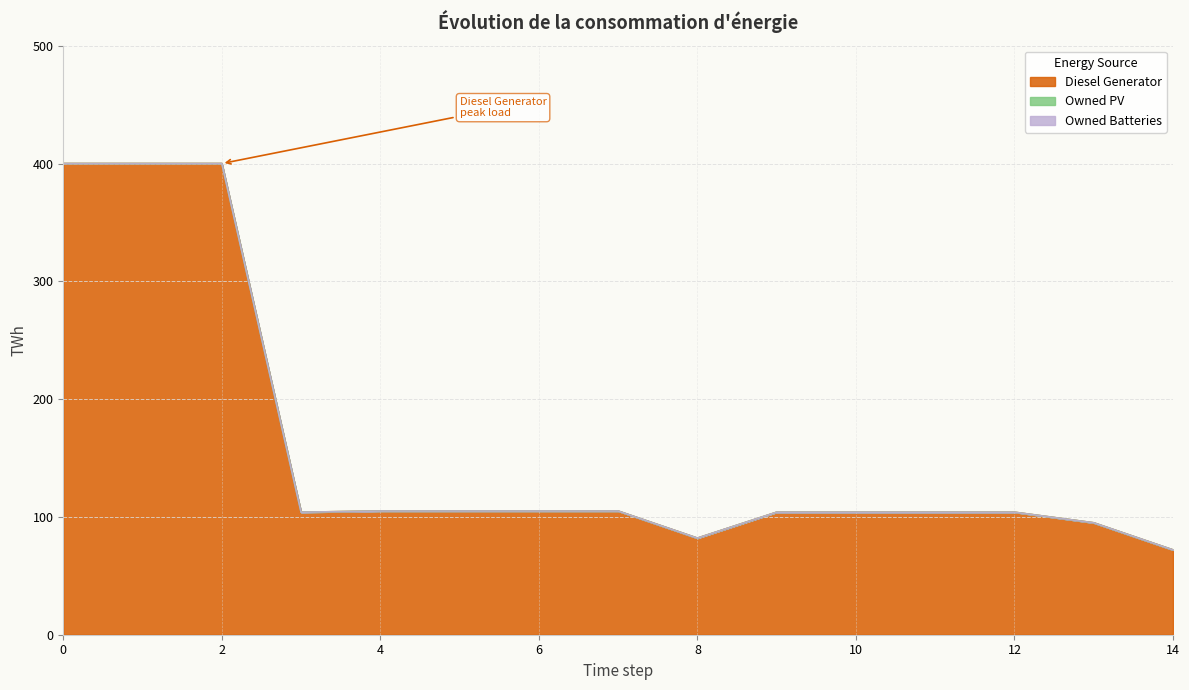

True or false: Owned Batteries and Diesel Generator intersect in this chart.

False